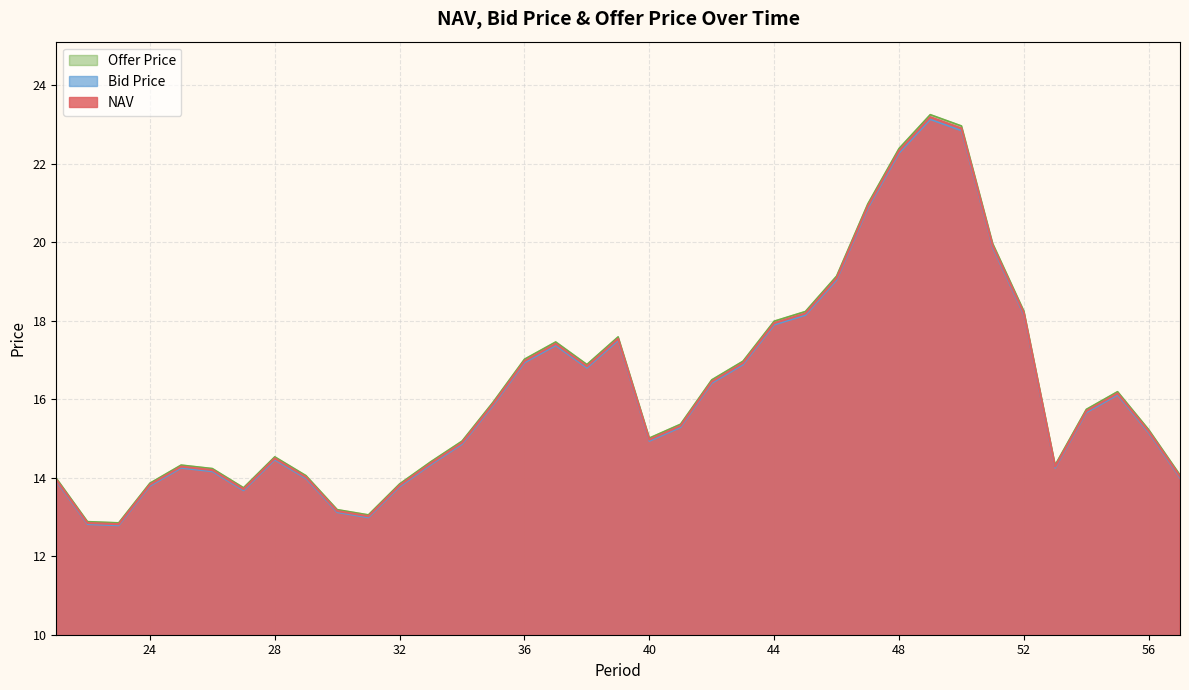

List the series in order of their overall mean, highest first.

Offer Price, NAV, Bid Price